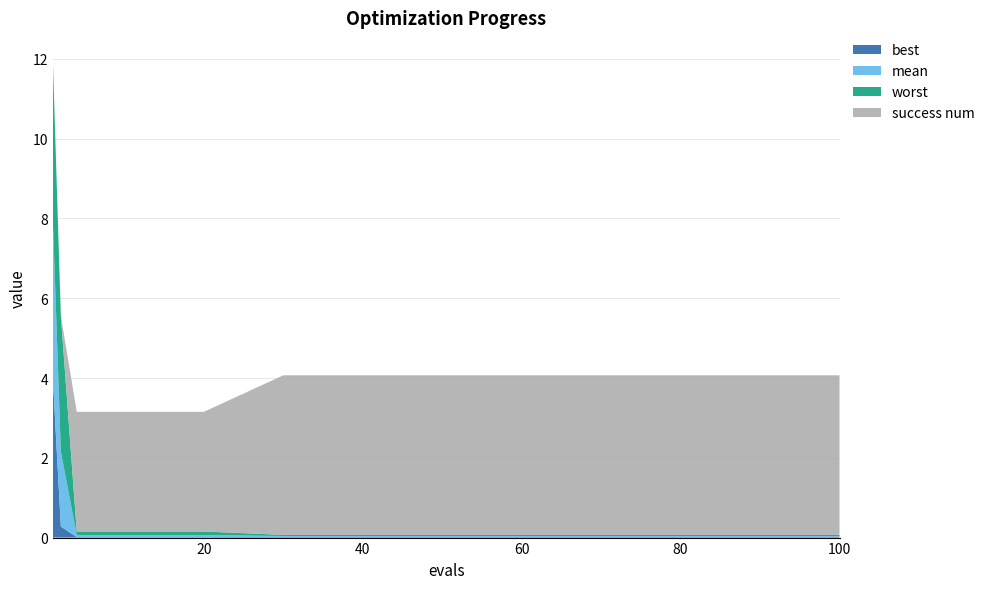

Reading right to left, transcribe all the data shown in this chart.

mean: 100=0.0	90=0.0	80=0.0	70=0.0	60=0.0	50=0.0	40=0.0	30=0.0	20=0.0	10=0.0	4=0.0	2=1.9	1=4.0
best: 100=0.0	90=0.0	80=0.0	70=0.0	60=0.0	50=0.0	40=0.0	30=0.0	20=0.0	10=0.0	4=0.0	2=0.3	1=4.0
worst: 100=0.0	90=0.0	80=0.0	70=0.0	60=0.0	50=0.0	40=0.0	30=0.0	20=0.1	10=0.1	4=0.1	2=3.4	1=4.0
success num: 100=4.0	90=4.0	80=4.0	70=4.0	60=4.0	50=4.0	40=4.0	30=4.0	20=3.0	10=3.0	4=3.0	2=0.0	1=0.0